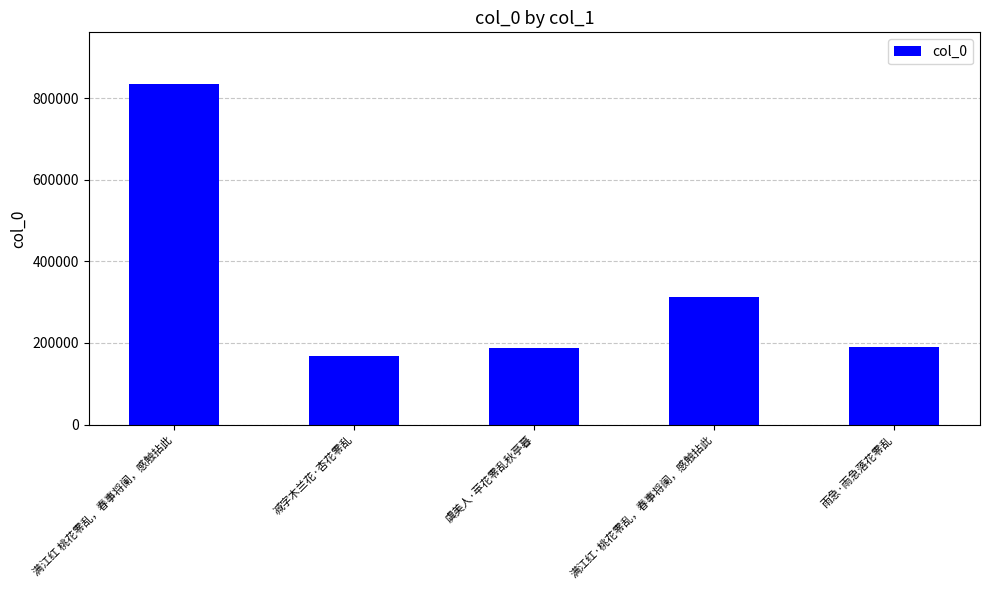

Does the chart contain stacked bars?

No